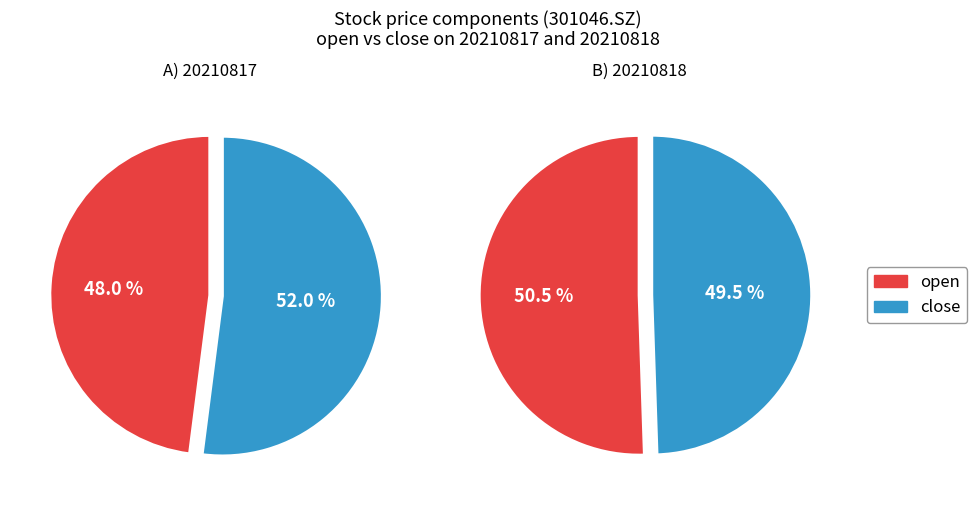

What percentage do 20210817 and 20210818 together represent?

100.0%